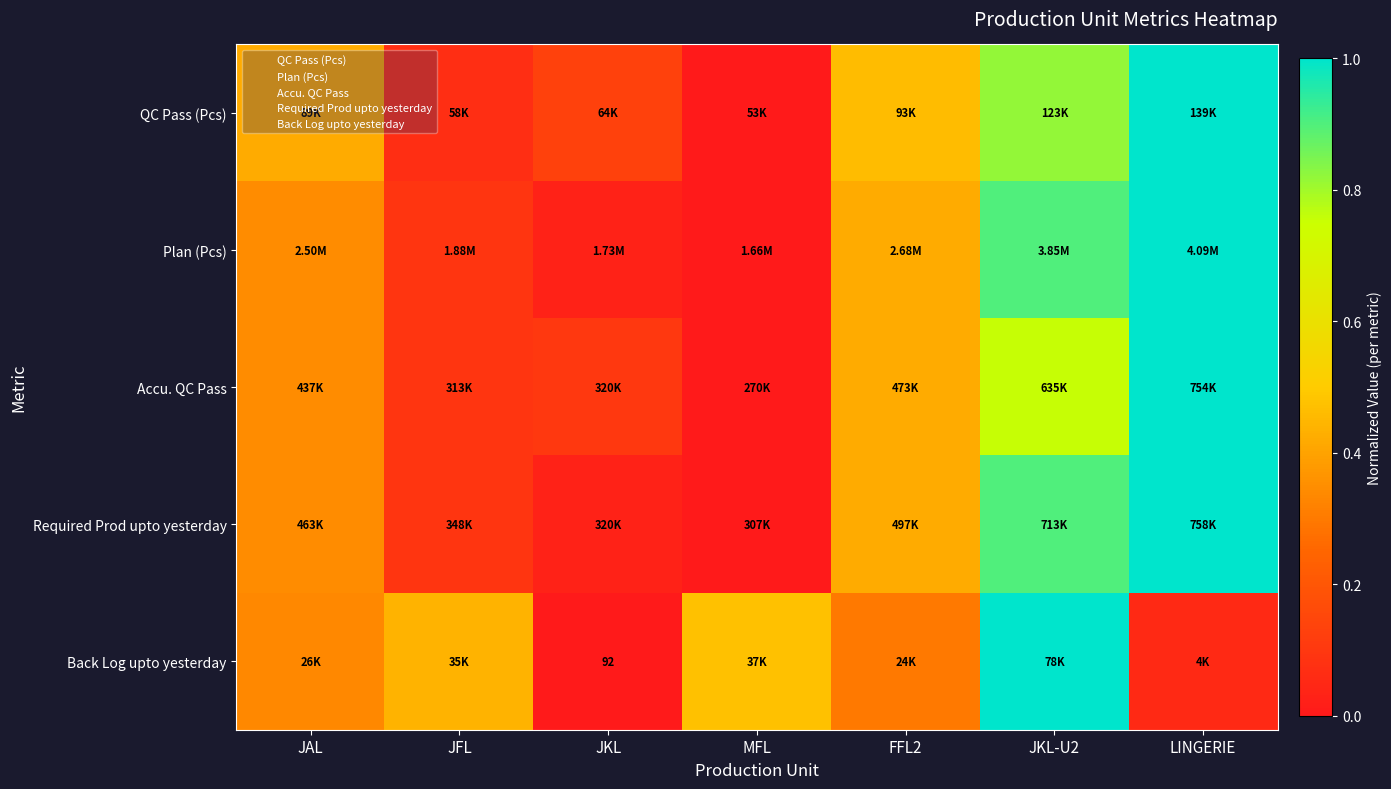

Where is Back Log upto yesterday nearest to the value 0?

JKL